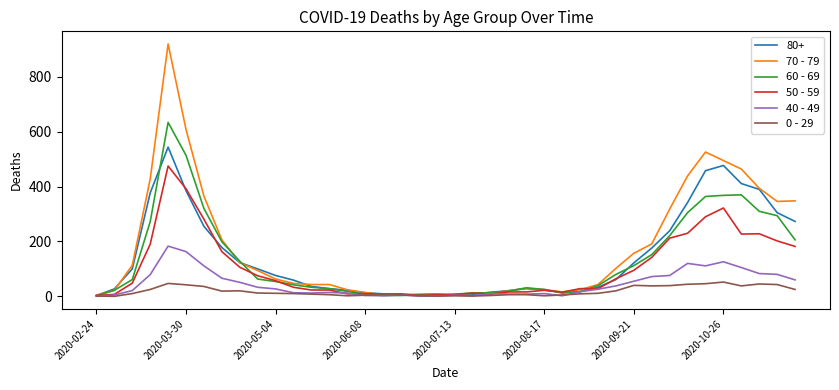

List the series in order of their peak value, lowest first.

0 - 29, 40 - 49, 50 - 59, 80+, 60 - 69, 70 - 79